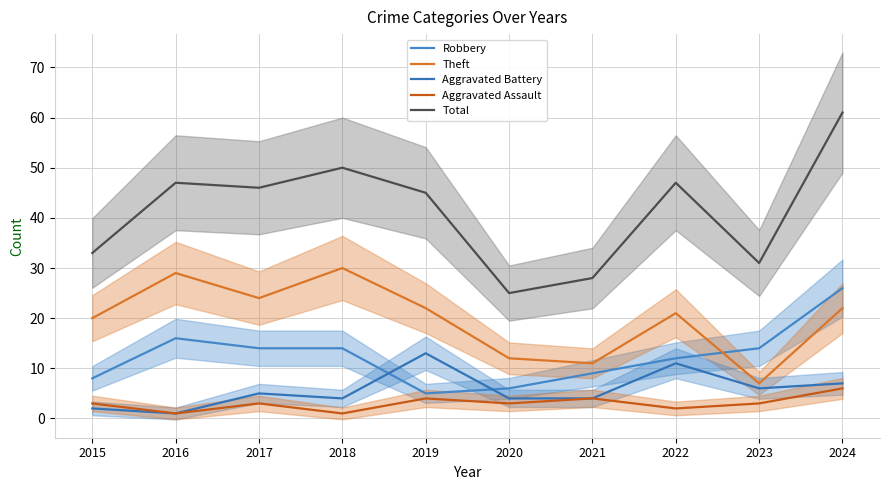

How many series are shown in this chart?

5